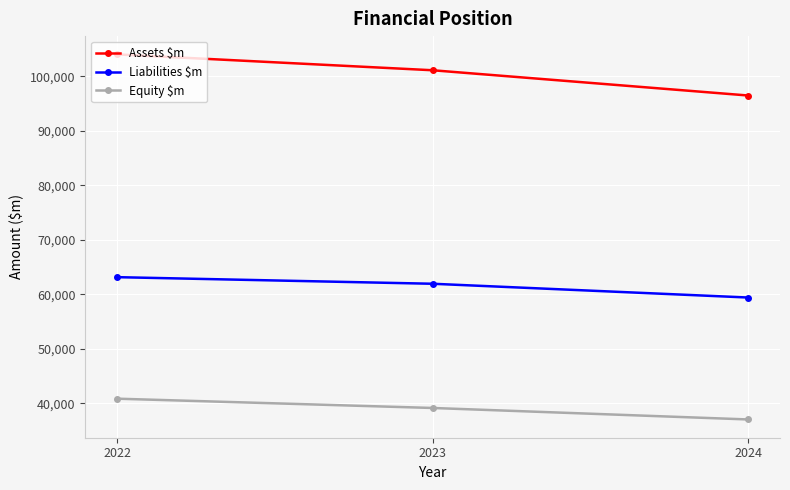

What is the difference between the highest and lowest values at 2024?

59425